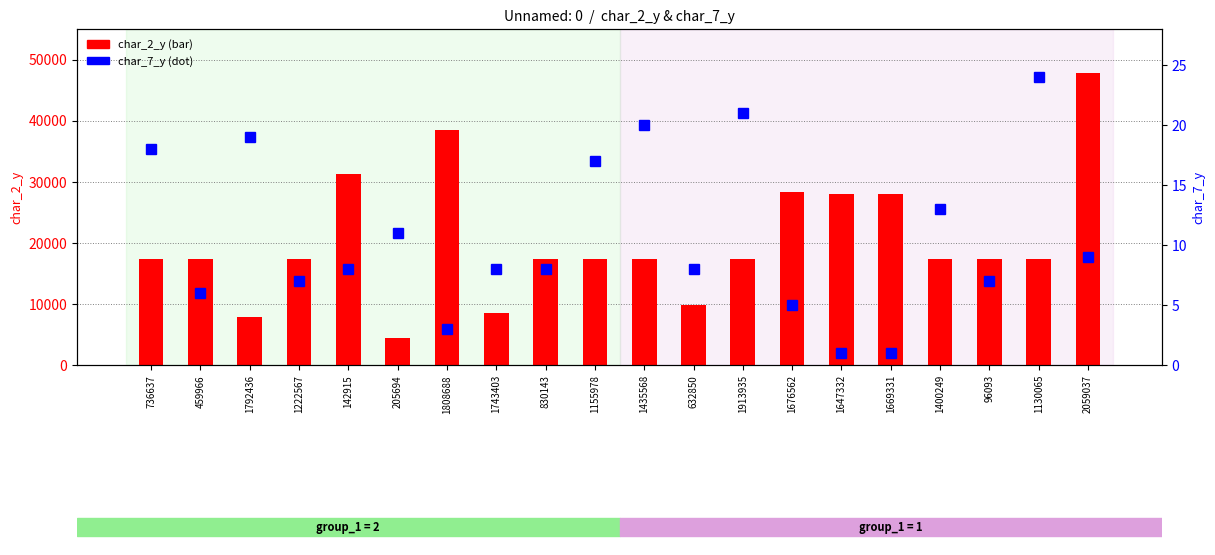

At 1792436, list the series in order from smallest to largest.

char_7_y, char_2_y